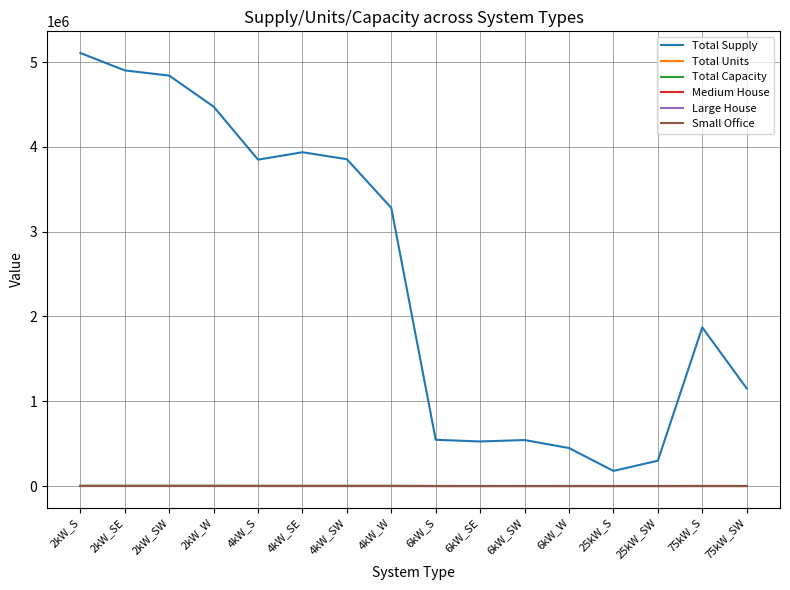

What is the sum of the Total Units values at 6kW_SE and 25kW_SW?

58.0